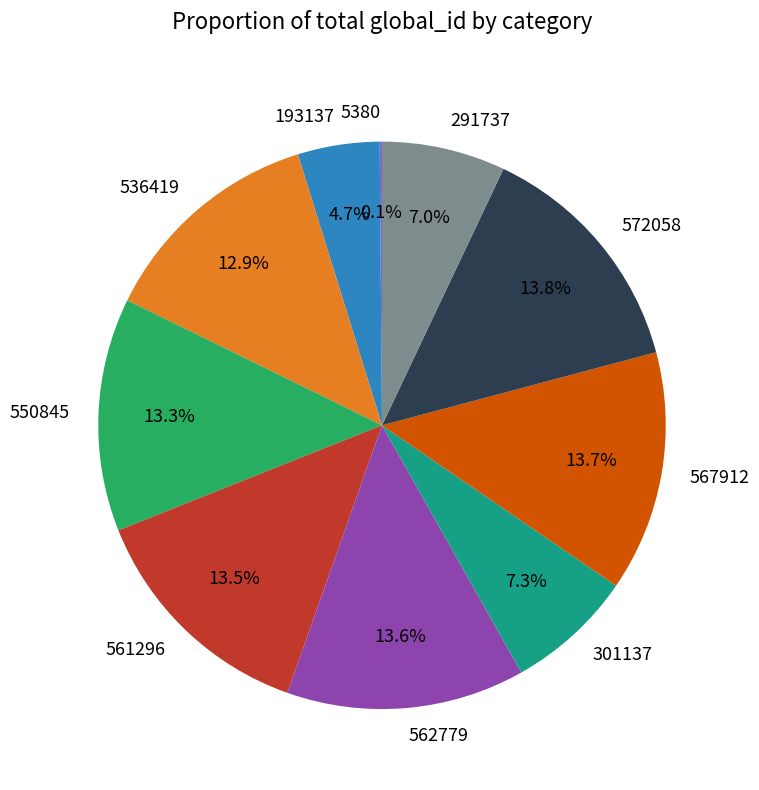

Does 193137 account for over 50% of the chart?

No